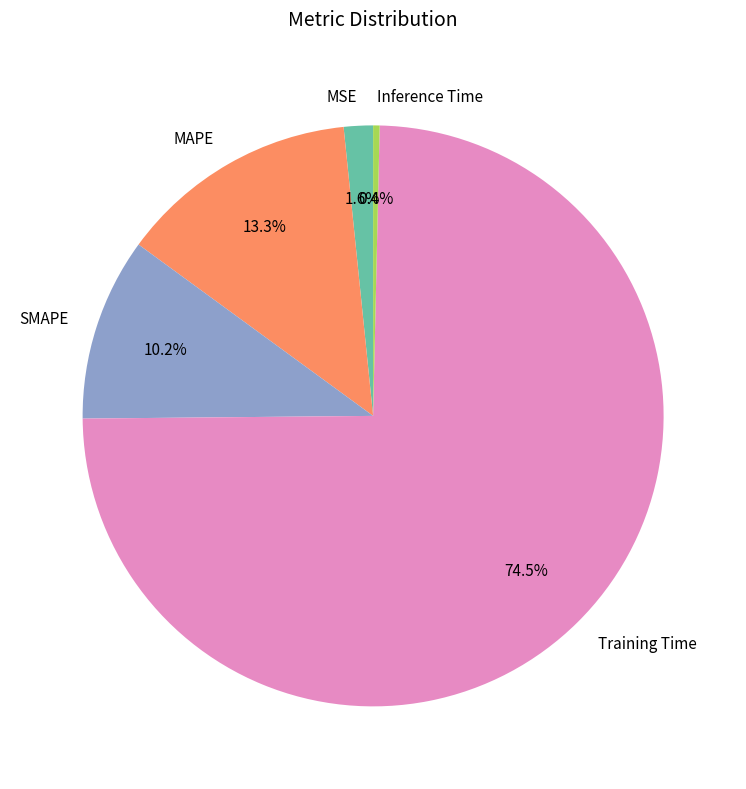

What is the majority slice?

Training Time